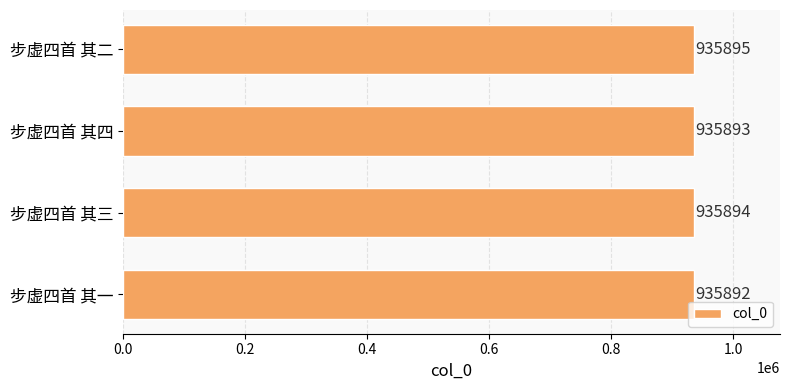

What is the ratio of the value at 步虚四首 其四 to the value at 步虚四首 其二?

1.0